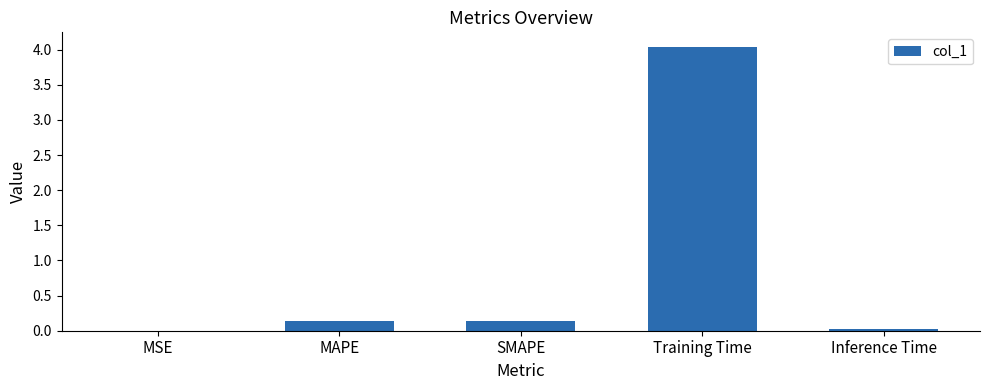

Between MSE and MAPE, which is larger?

MAPE